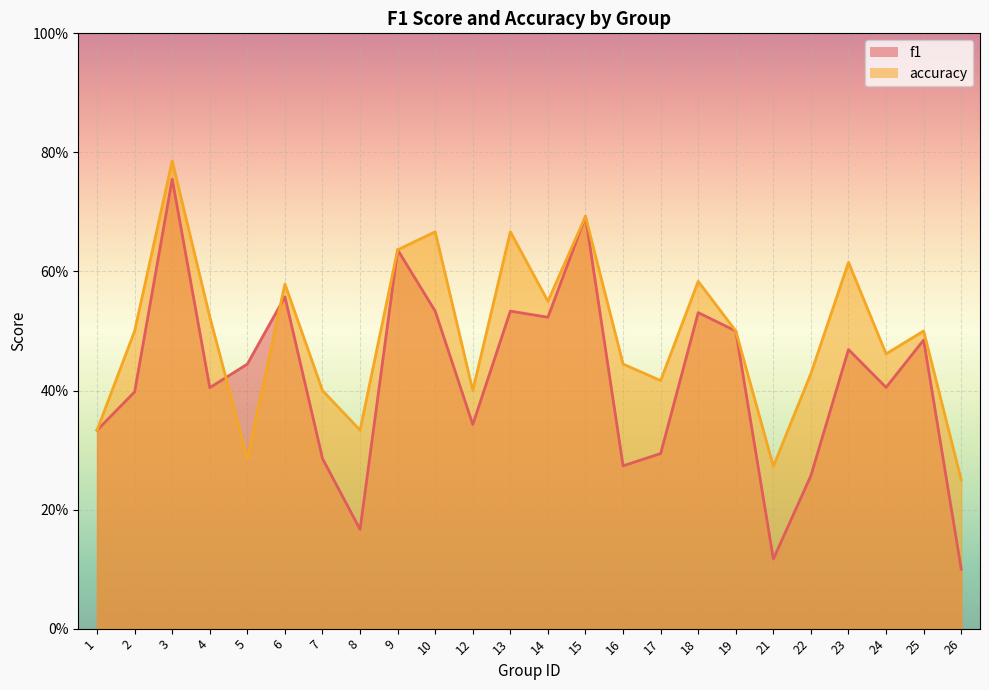

Which category has the highest value in the accuracy series?

3